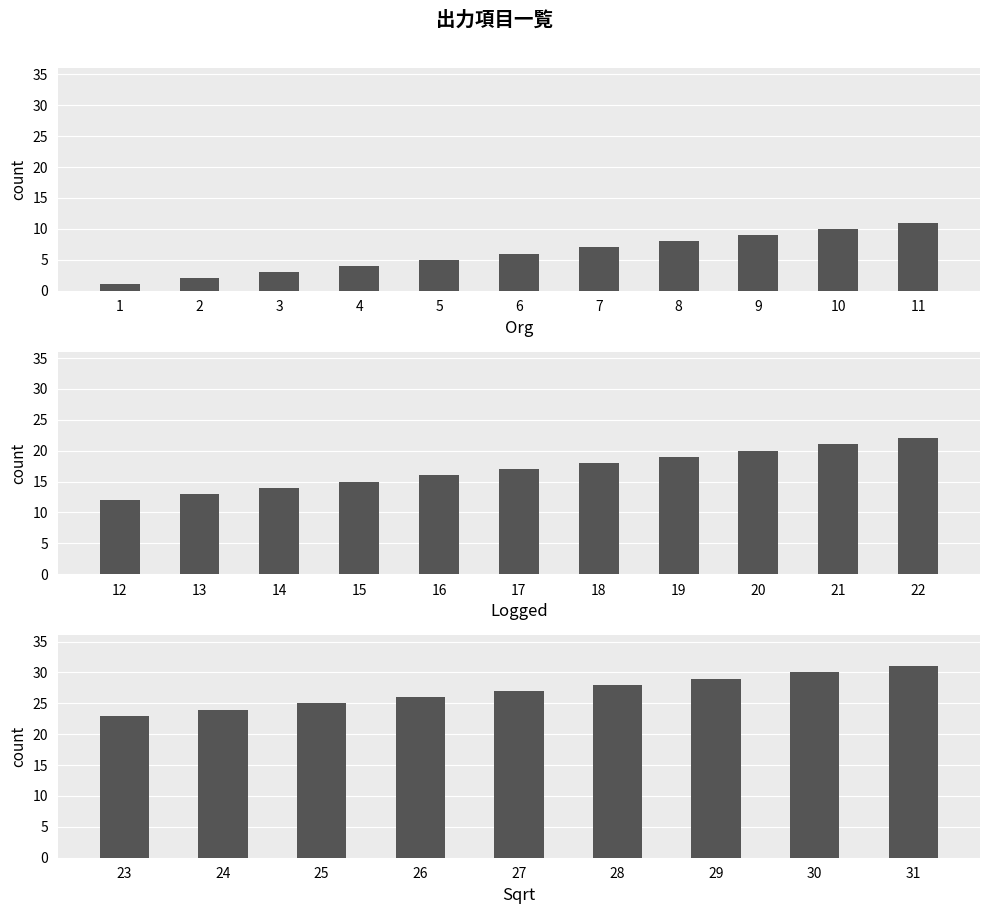

List the labels in order of value, smallest first.

1, 2, 3, 4, 5, 6, 7, 8, 9, 10, 11, 12, 13, 14, 15, 16, 17, 18, 19, 20, 21, 22, 23, 24, 25, 26, 27, 28, 29, 30, 31